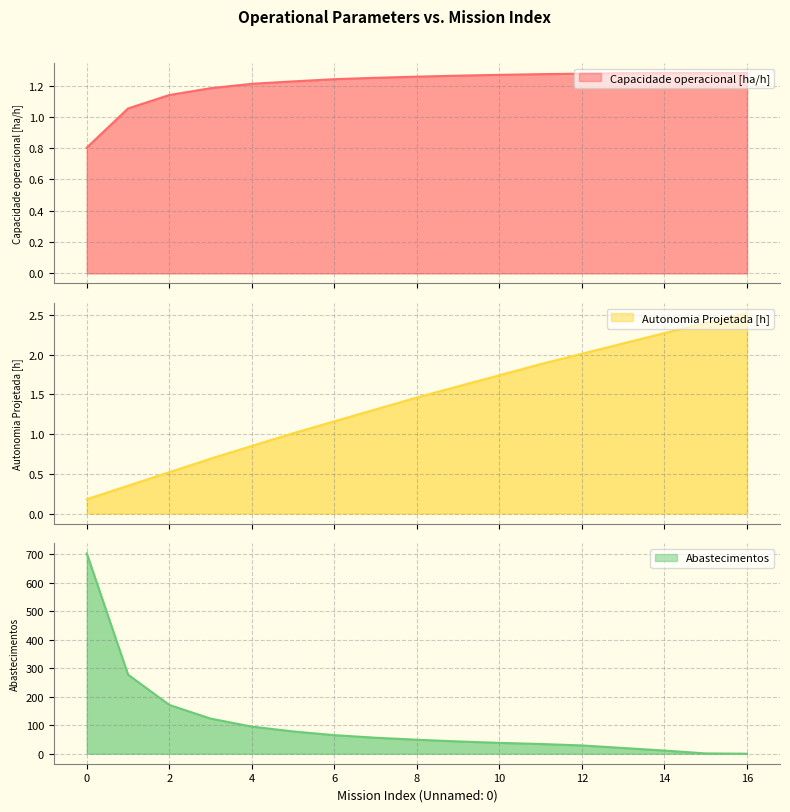

The Autonomia Projetada [h] series shows 0.1 at 1. True or false?

False